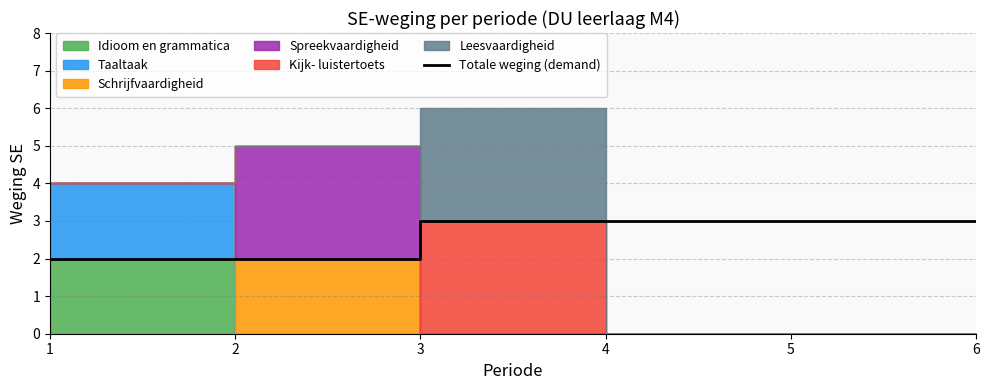

True or false: the data shows 3 at 4.

True